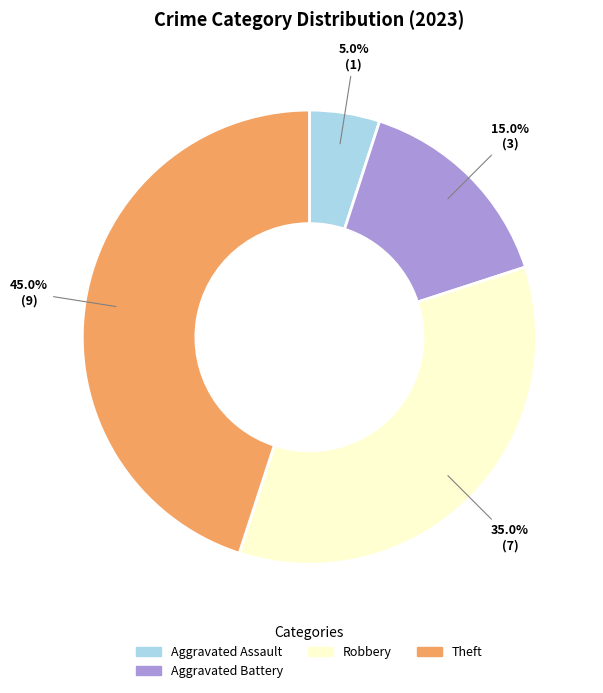

How many segments does this pie chart have?

4